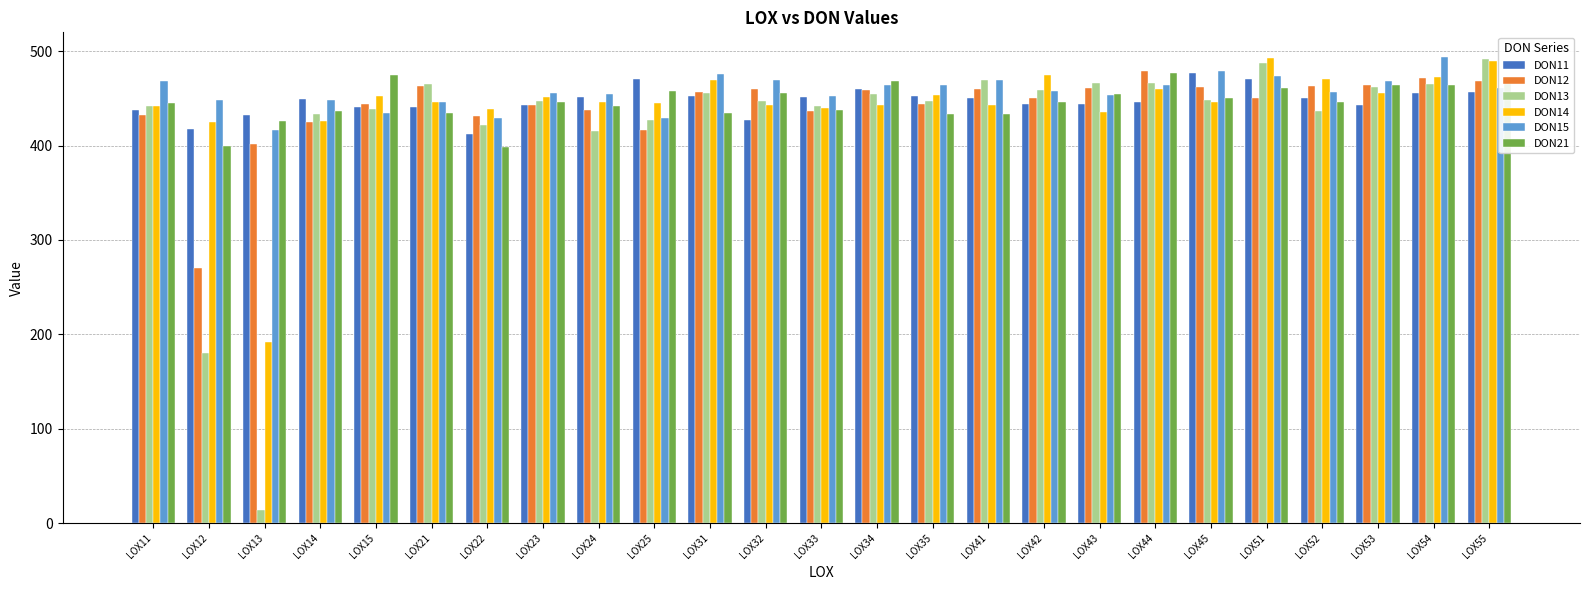

What are all the series names shown in the legend?

DON11, DON12, DON13, DON14, DON15, DON21